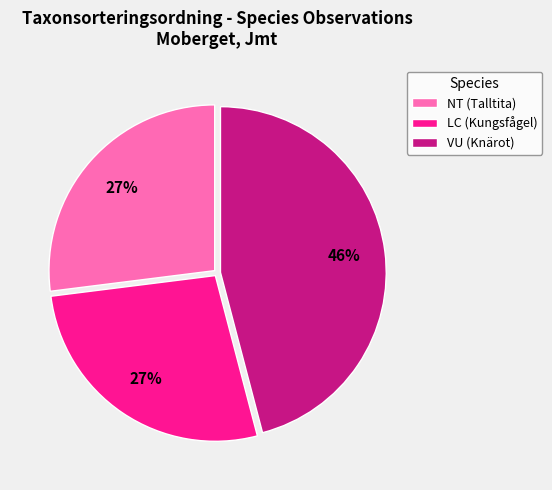

Is it true that LC (Kungsfågel) is 27% of the pie?

True